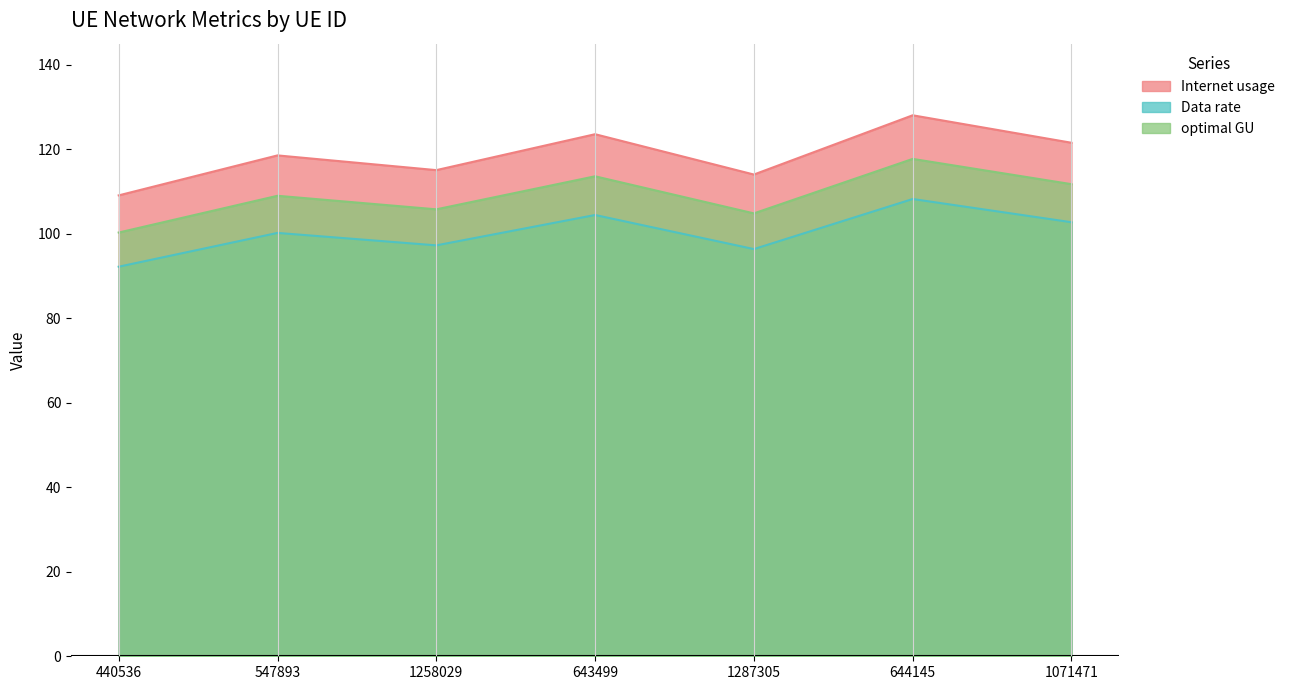

What is the approximate value of Internet usage at 440536?

109.1